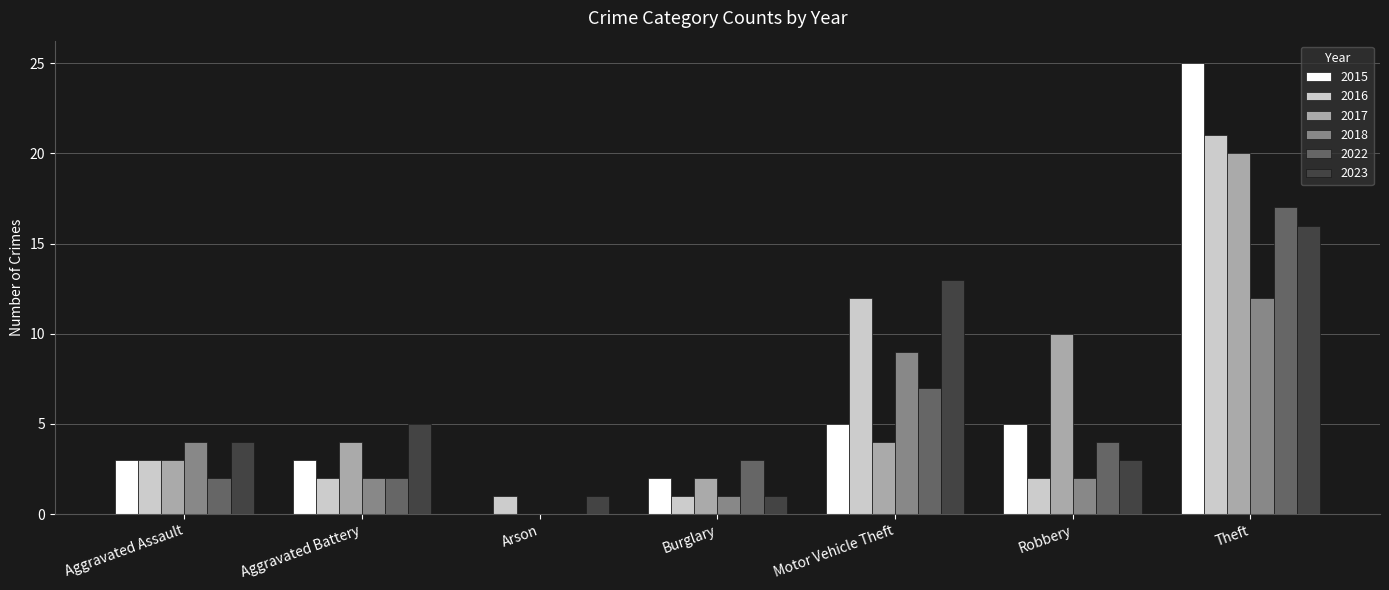

Which series changed the most between Aggravated Assault and Theft?

2015